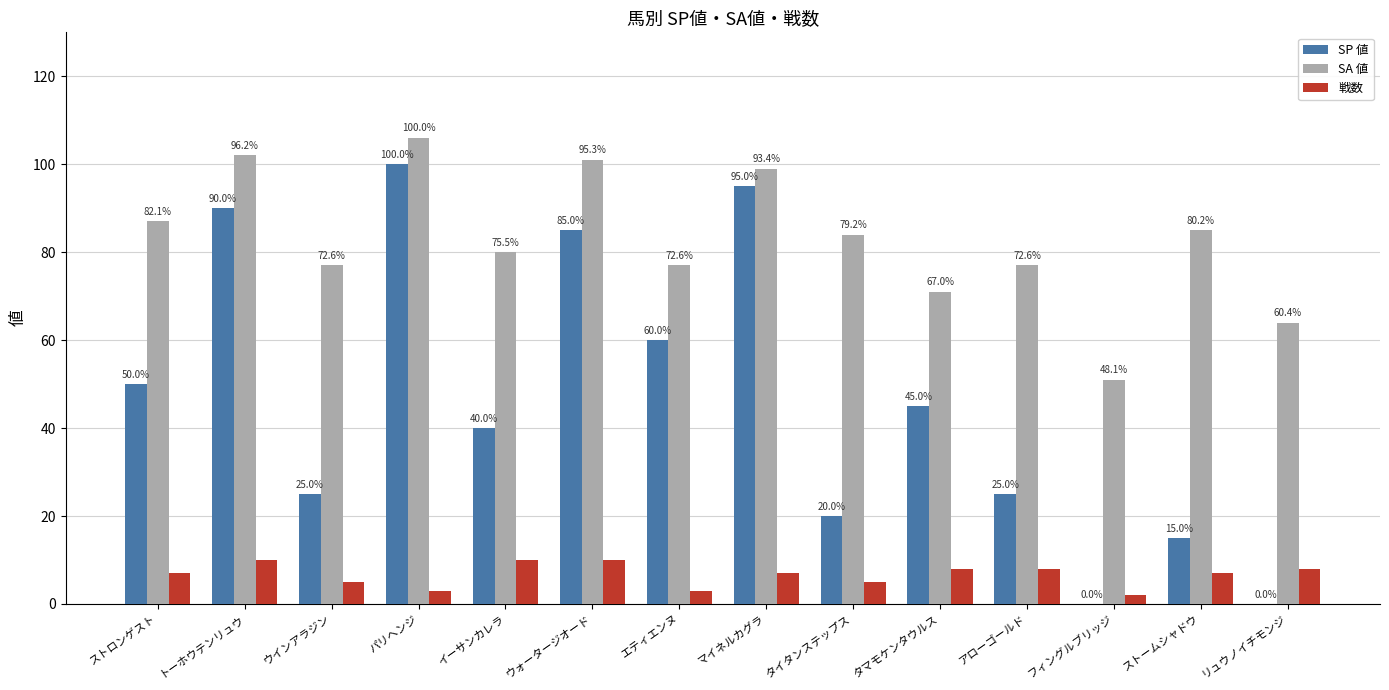

What is the sum of the SA 値 values at ストームシャドウ and エティエンヌ?

162